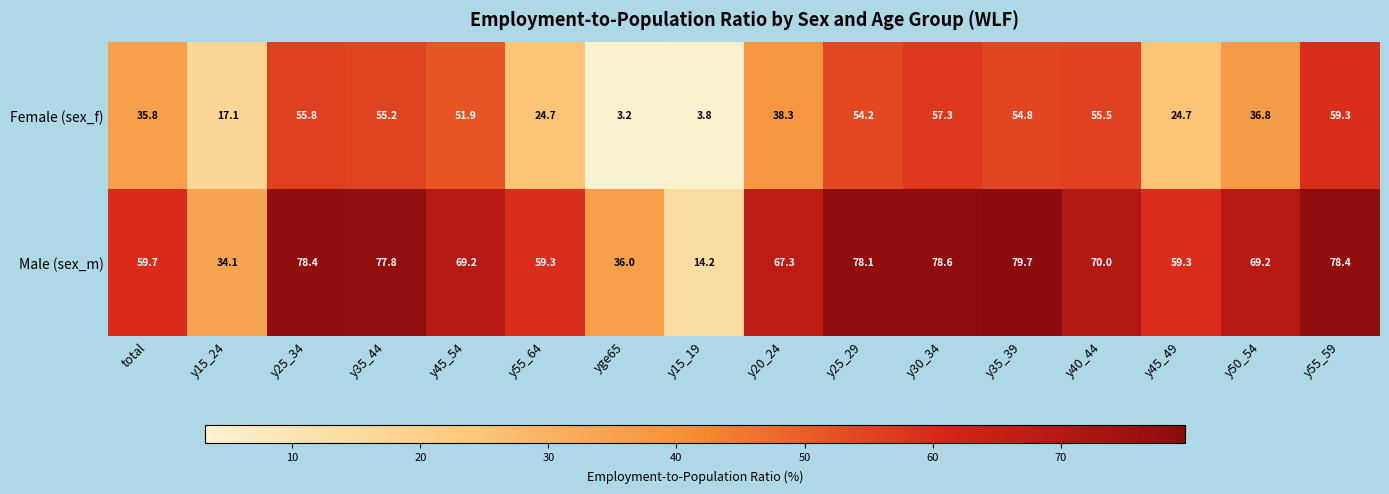

Which series changed the most between y35_44 and y50_54?

Female (sex_f)